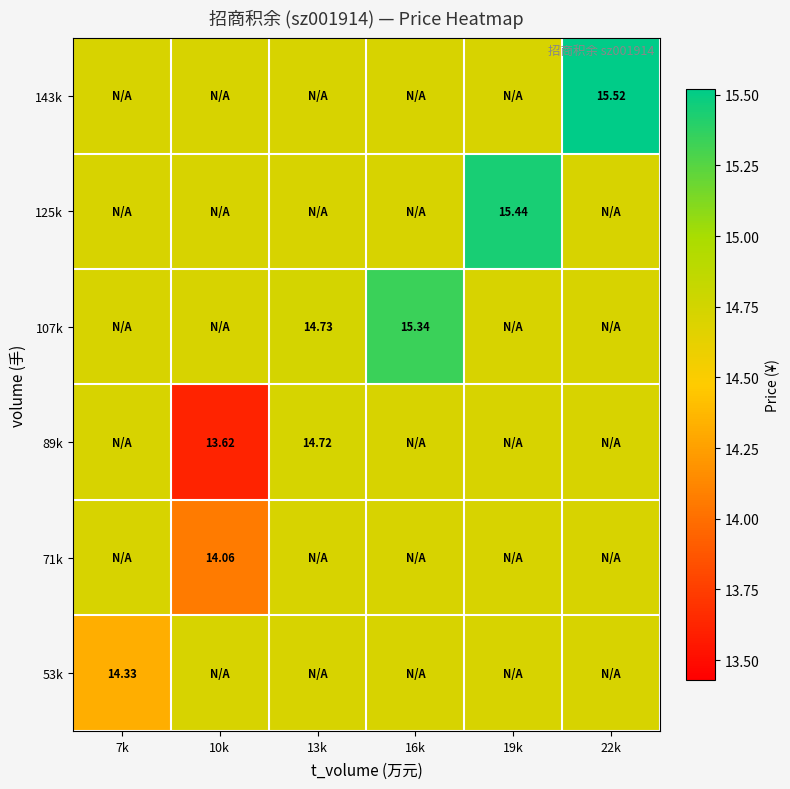

At which label is 143k closest to 15?

7k